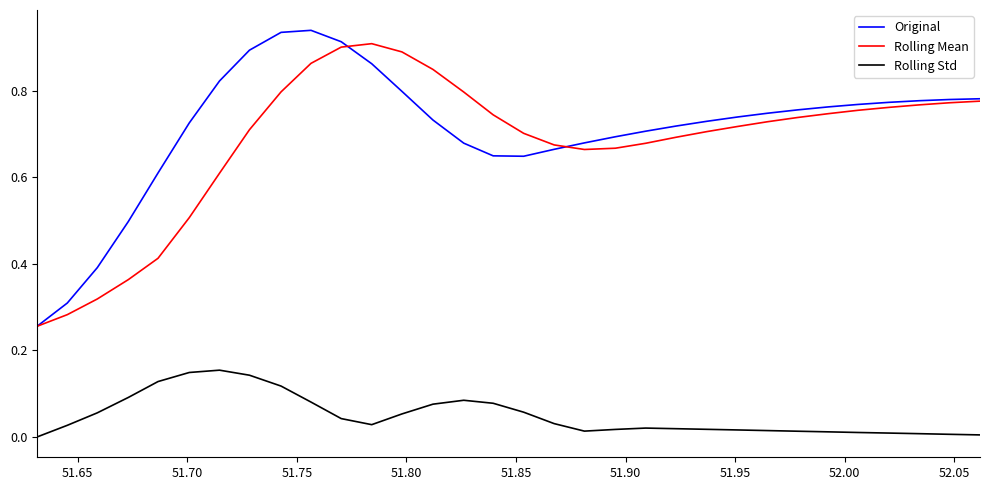

Which series has the largest range (max minus min)?

Original